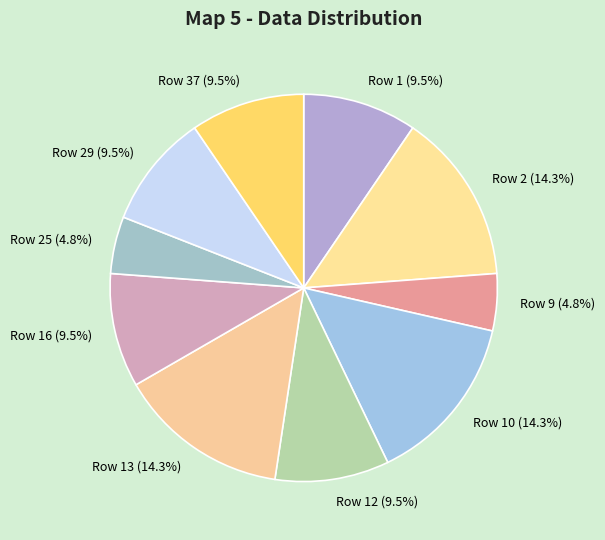

How many segments does this pie chart have?

10